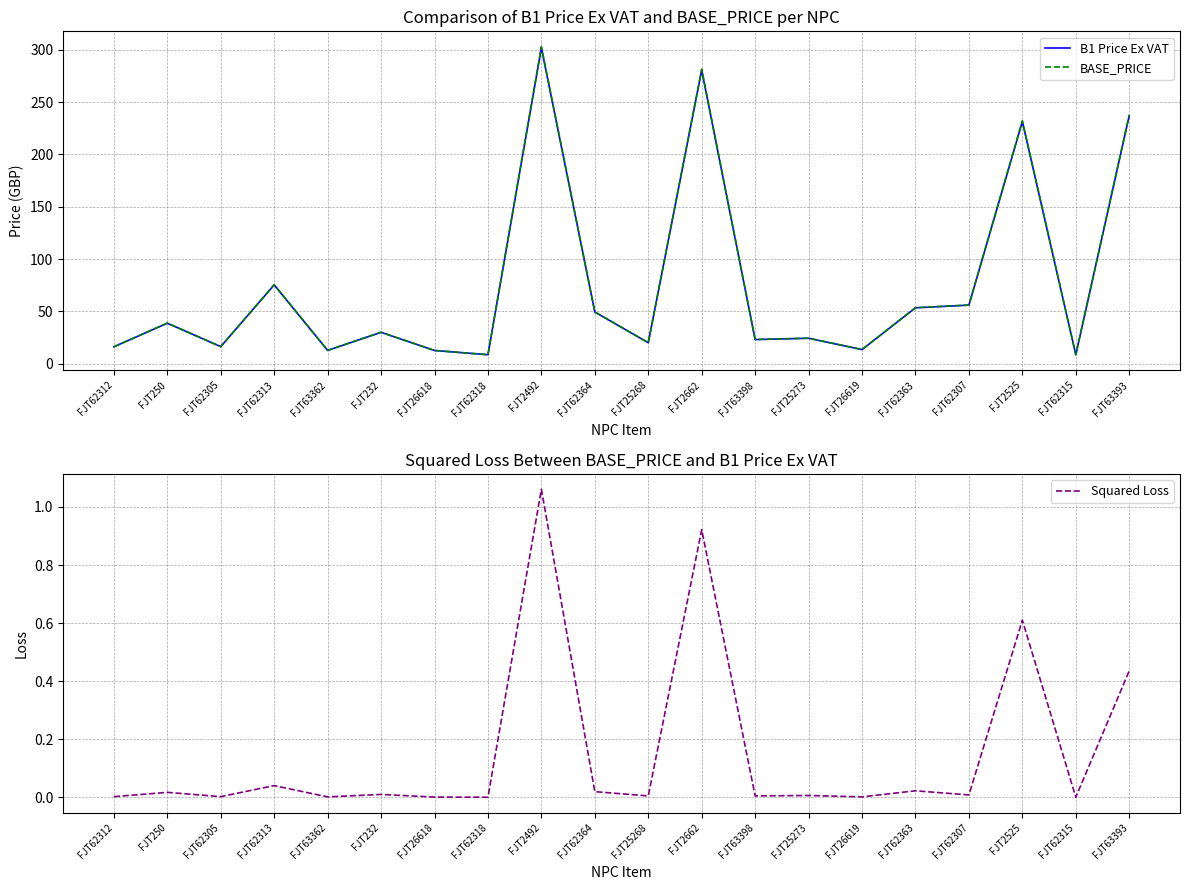

What are all the series names shown in the legend?

B1 Price Ex VAT, BASE_PRICE, Squared Loss